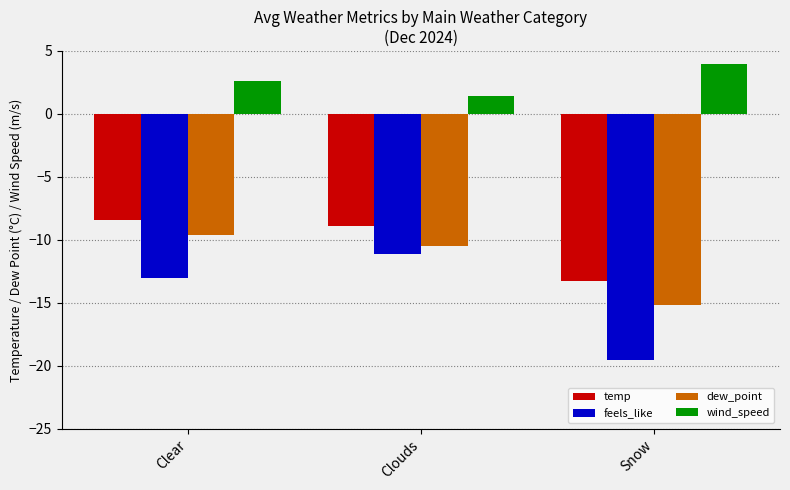

True or false: dew_point has a value of -15.2 at Snow.

True